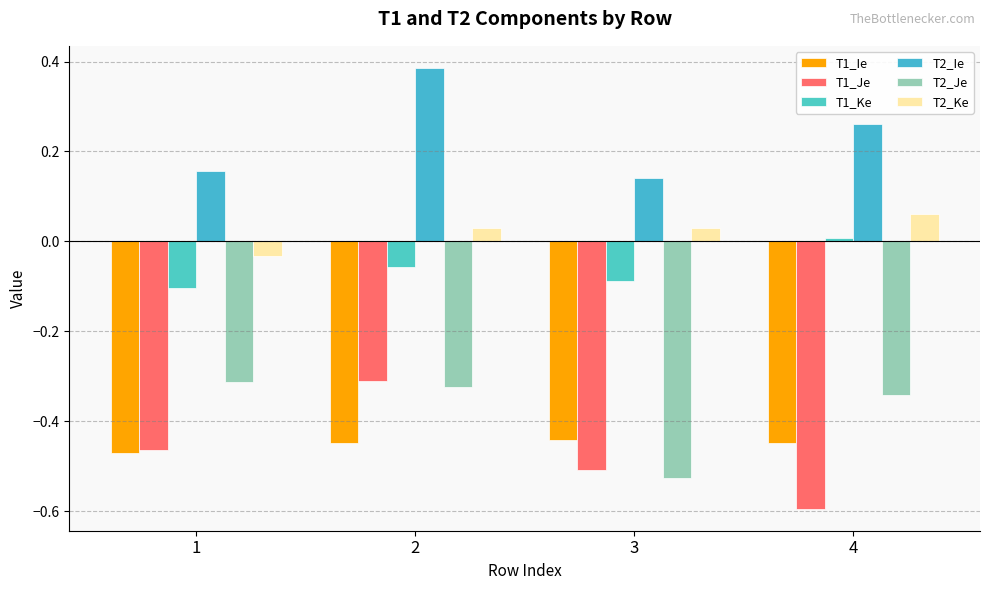

At how many categories does at least one series exceed 0?

4